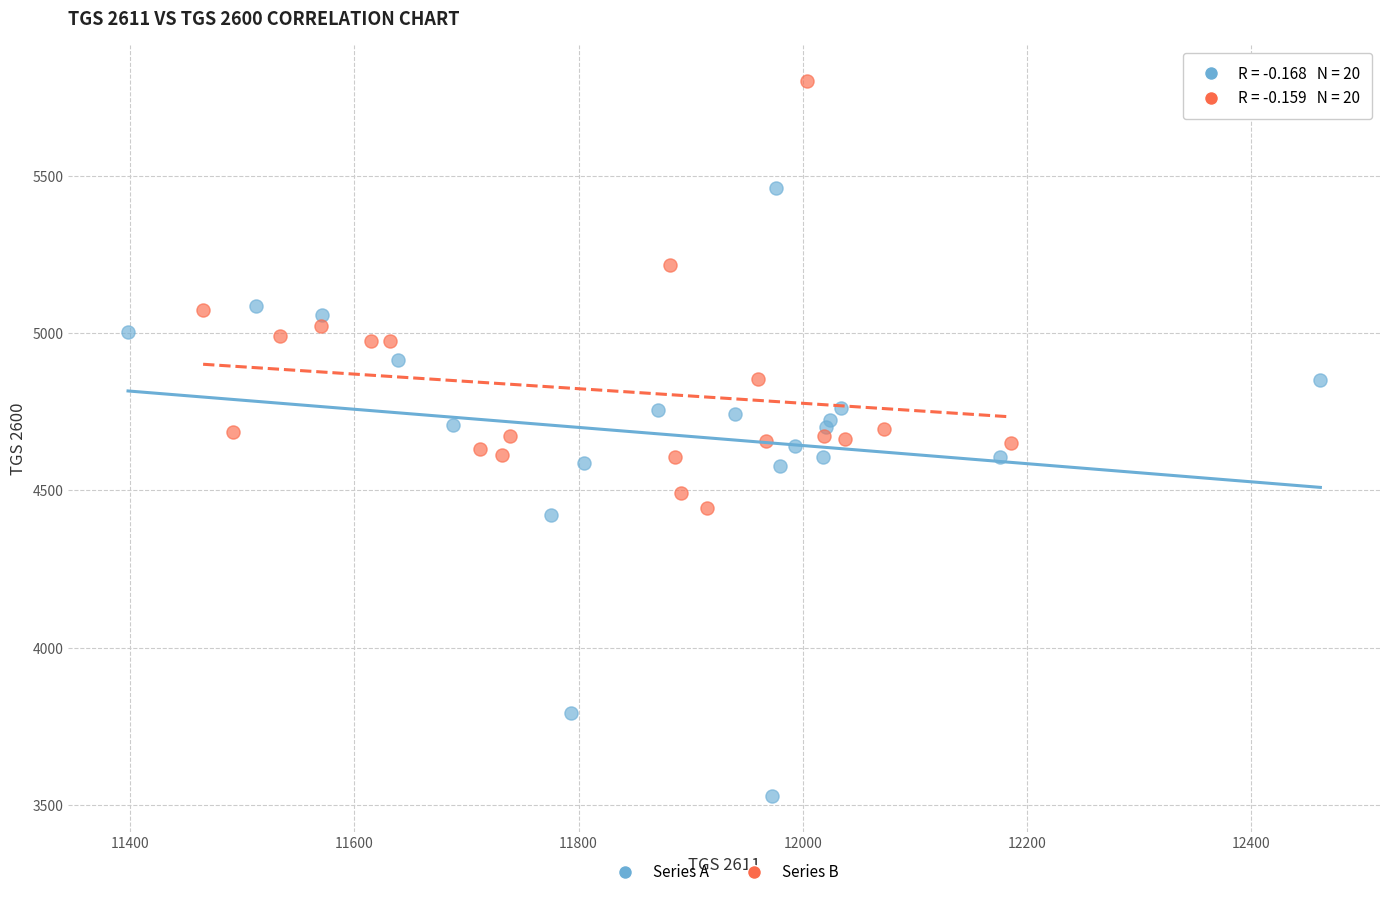

Which series has the widest spread of Y values?

Series A